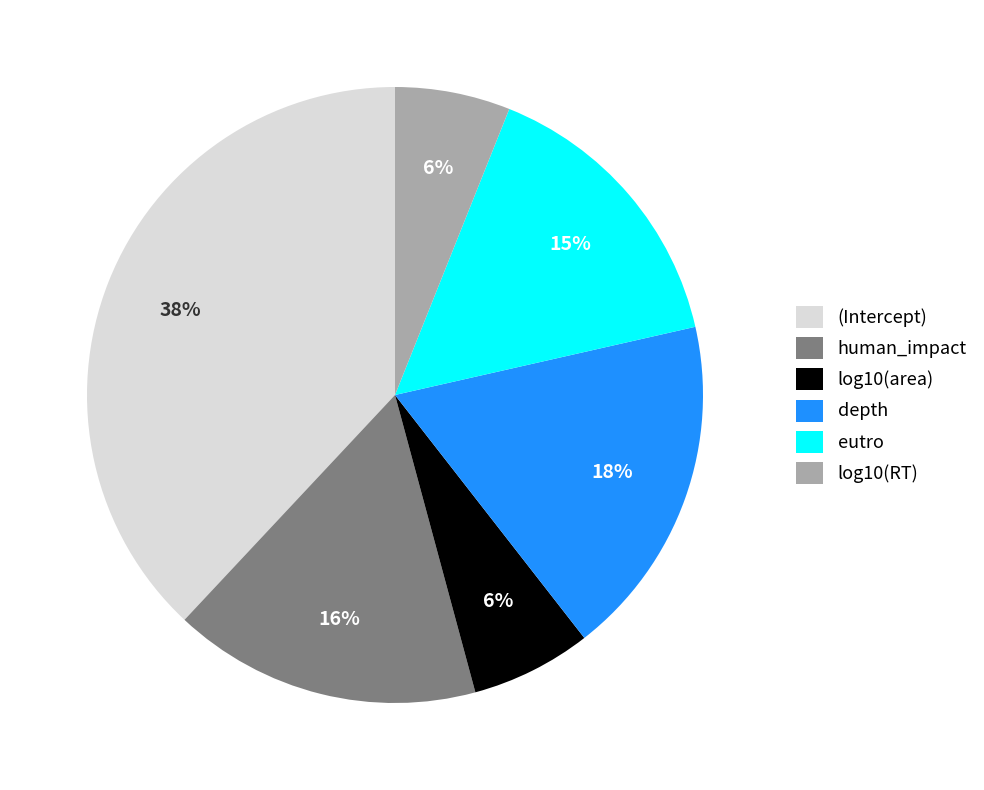

To the nearest percent, what portion does eutro represent?

15%